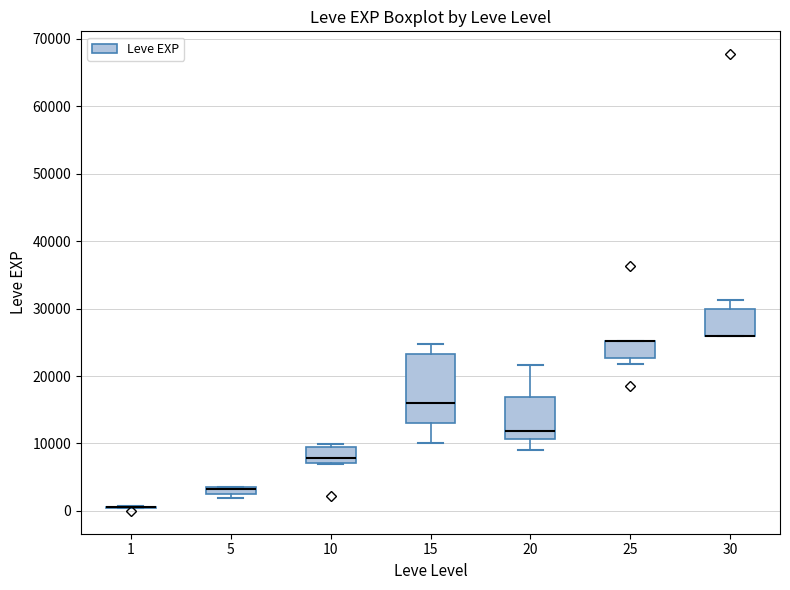

Where is the lower edge of the box at x = 30 on the y-axis? The values are not printed on the chart, so give them approximately, as read against the axis.

26000